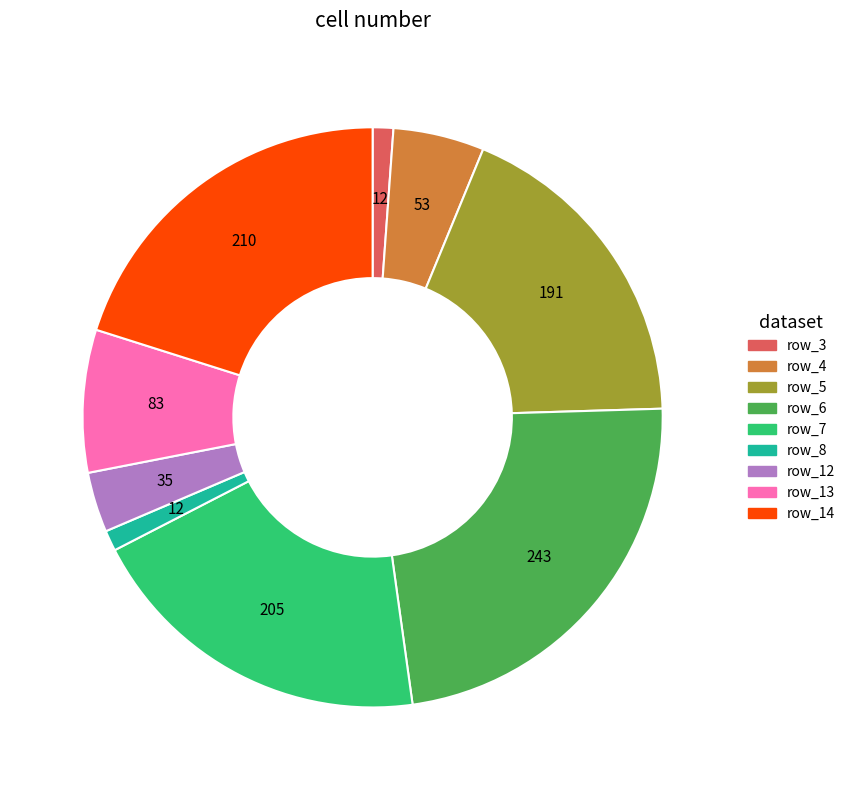

Is there a majority slice in this chart?

No